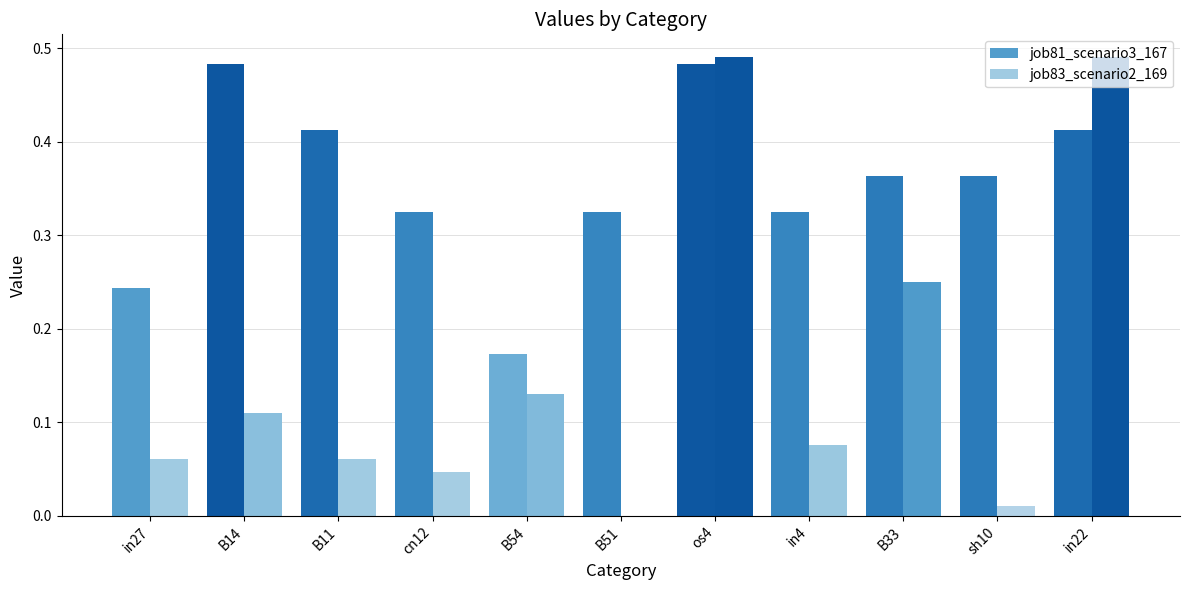

At which category is the sum across all series the highest?

os4